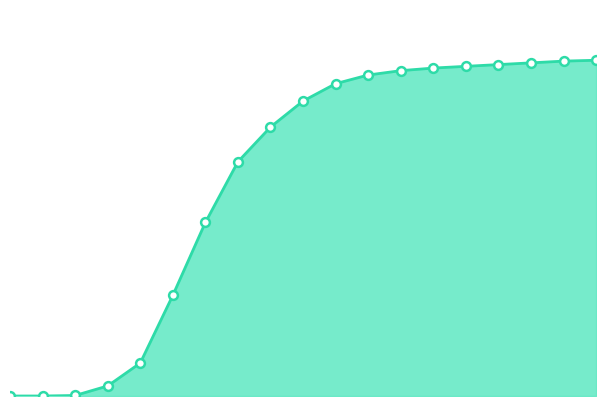

Does the chart have visible grid lines?

No